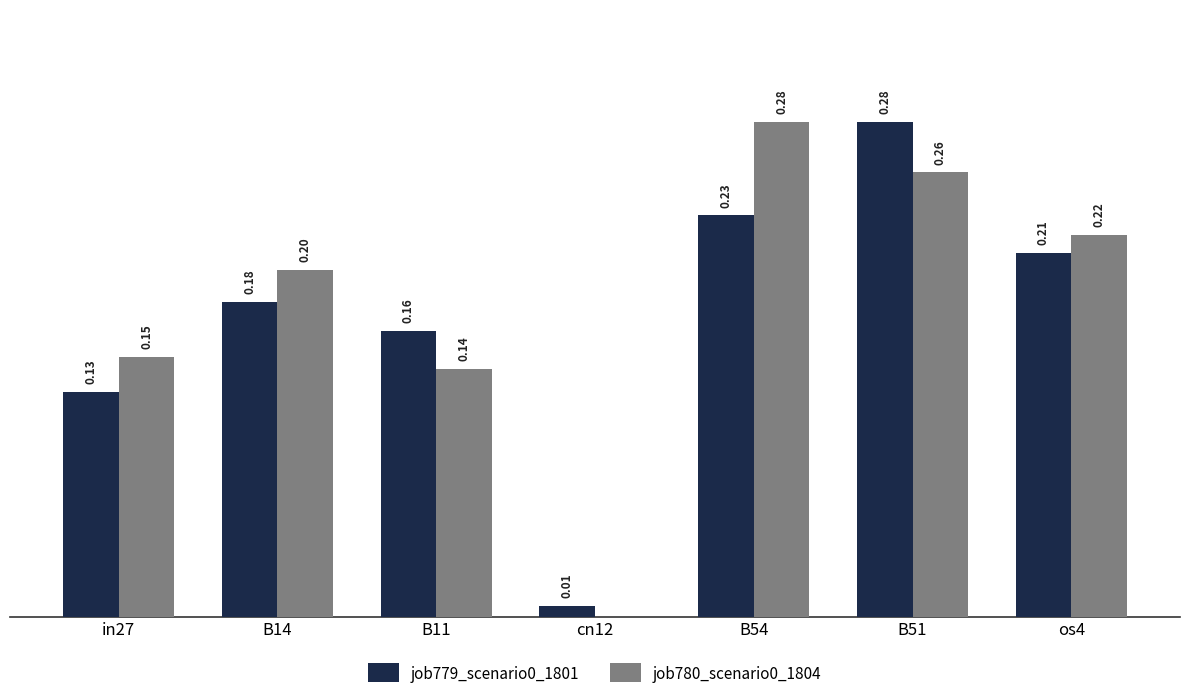

At which category is the sum across all series the highest?

B51